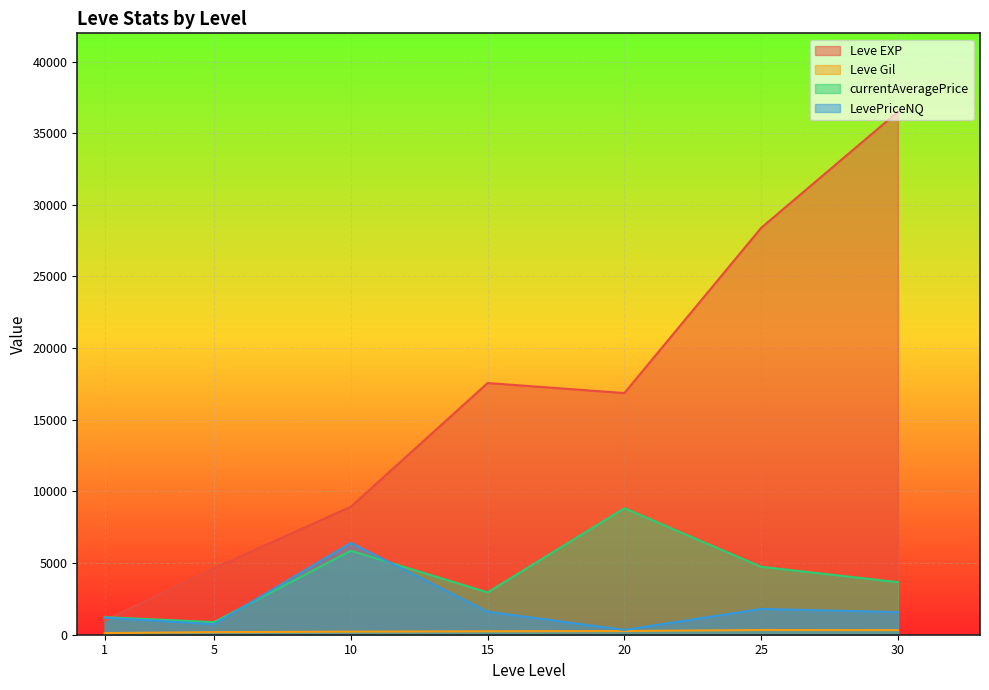

At which category is the sum across all series the highest?

30